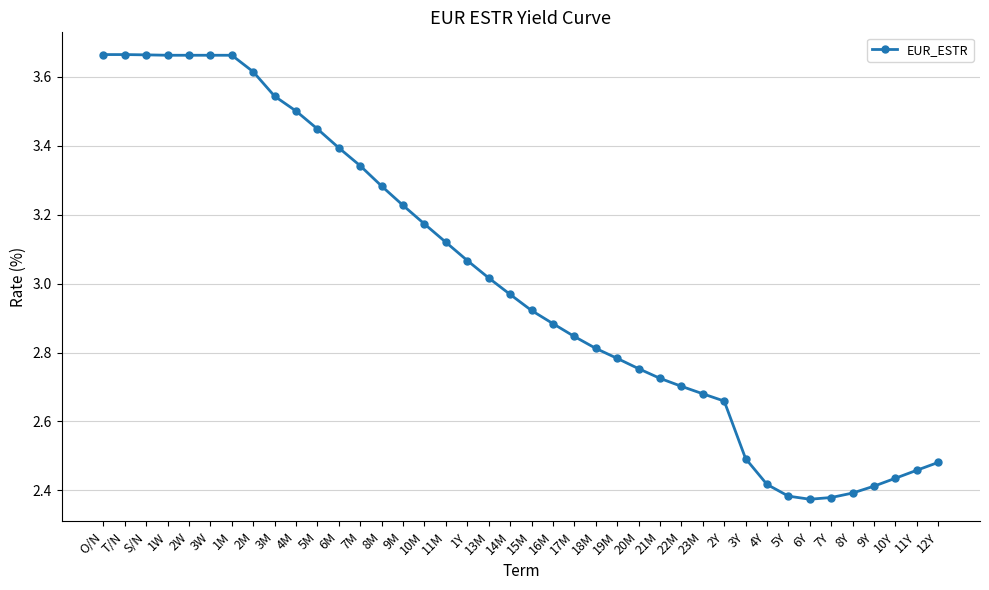

Which has a higher value, 11Y or 17M?

17M